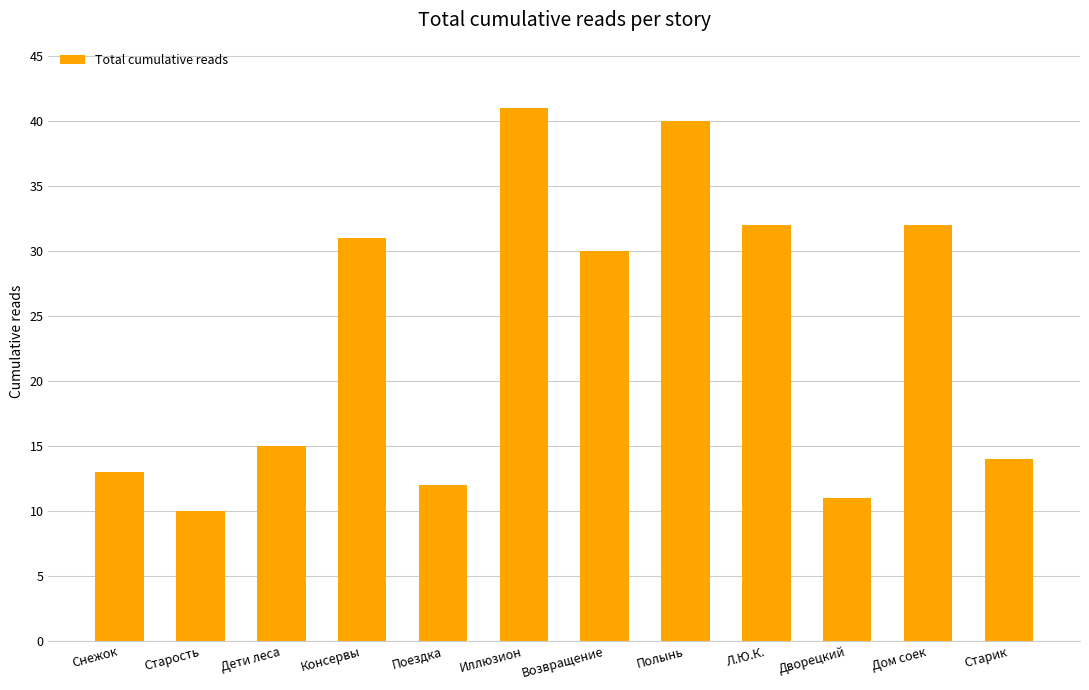

Does the chart contain stacked bars?

No